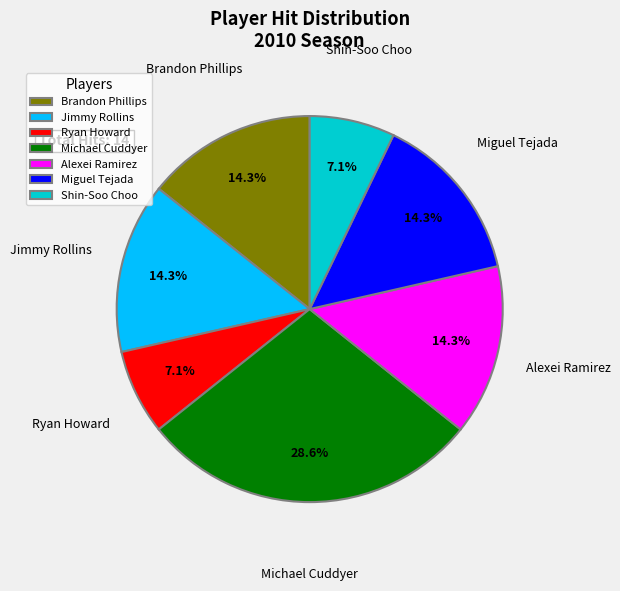

To the nearest percent, what is the average slice percentage?

14%